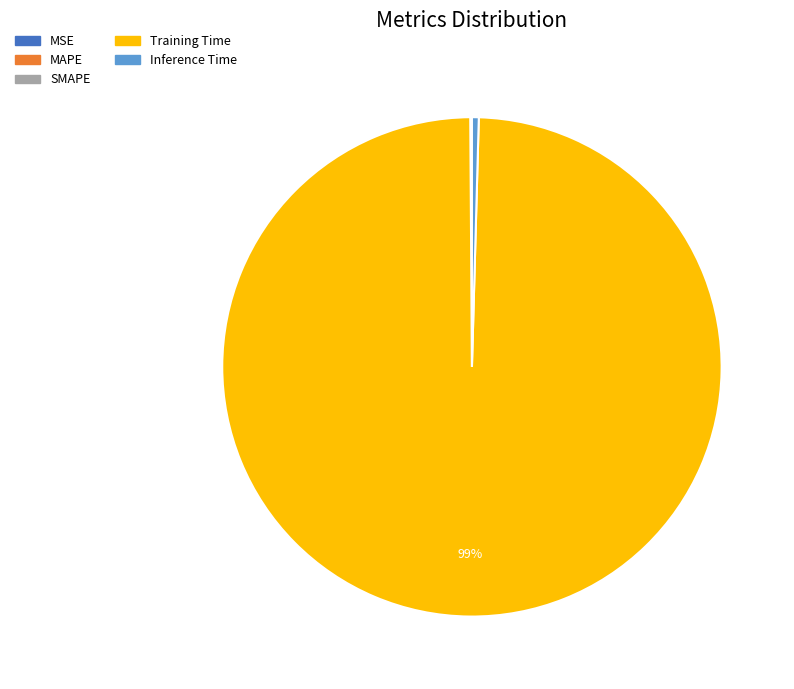

Does any single category account for the majority?

Yes